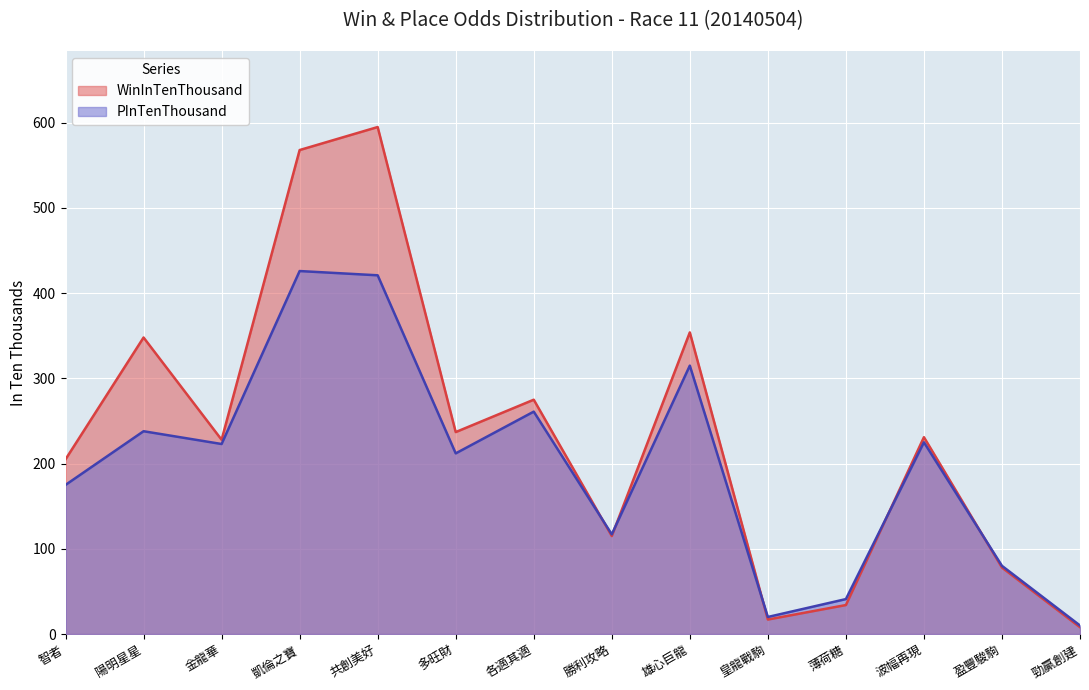

Which series has the largest range (max minus min)?

WinInTenThousand